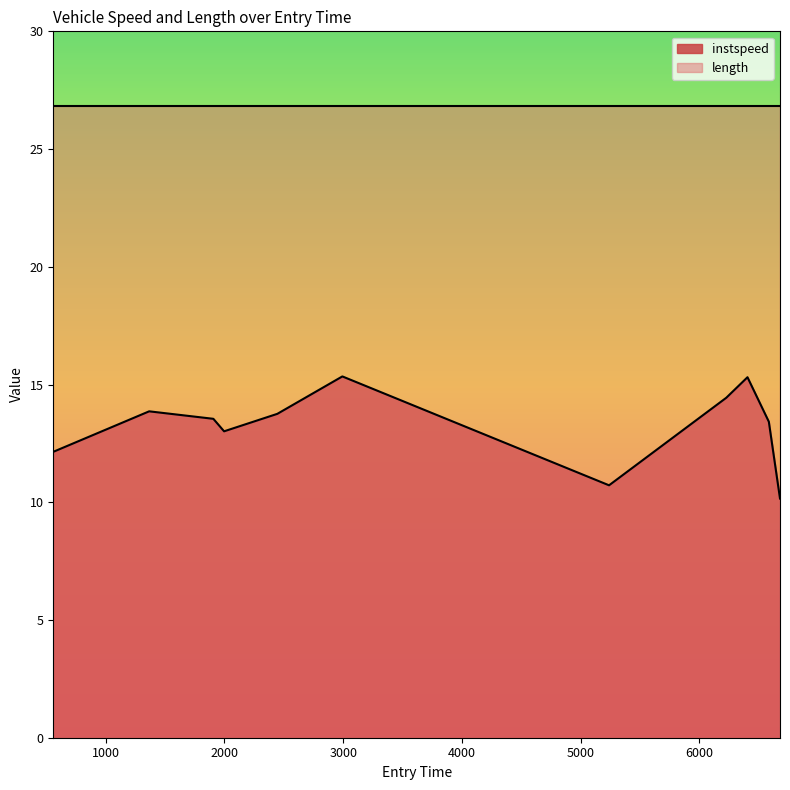

What is the sum of the values at 6585.242069876216 and 558.0524849993004?

25.6